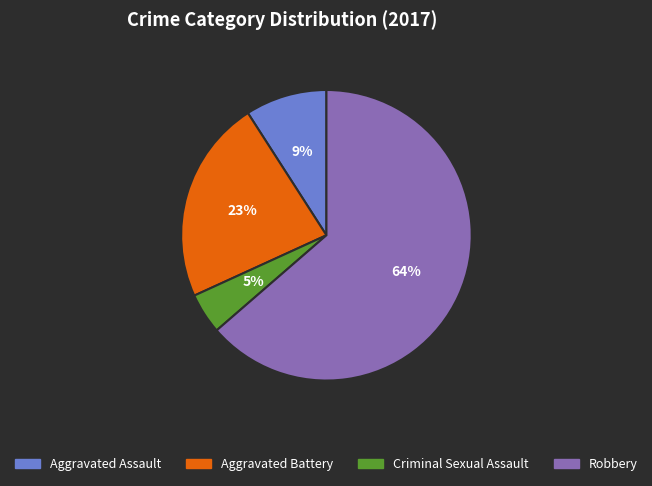

To the nearest percent, what is the average slice percentage?

25%